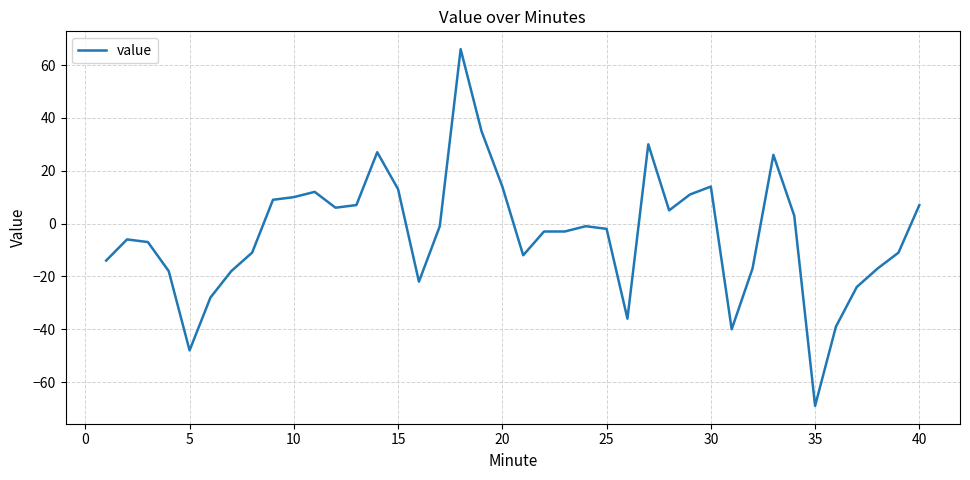

Reading left to right, list all the values displayed in this chart.

-14	-6	-7	-18	-48	-28	-18	-11	9	10	12	6	7	27	13	-22	-1	66	35	14	-12	-3	-3	-1	-2	-36	30	5	11	14	-40	-17	26	3	-69	-39	-24	-17	-11	7